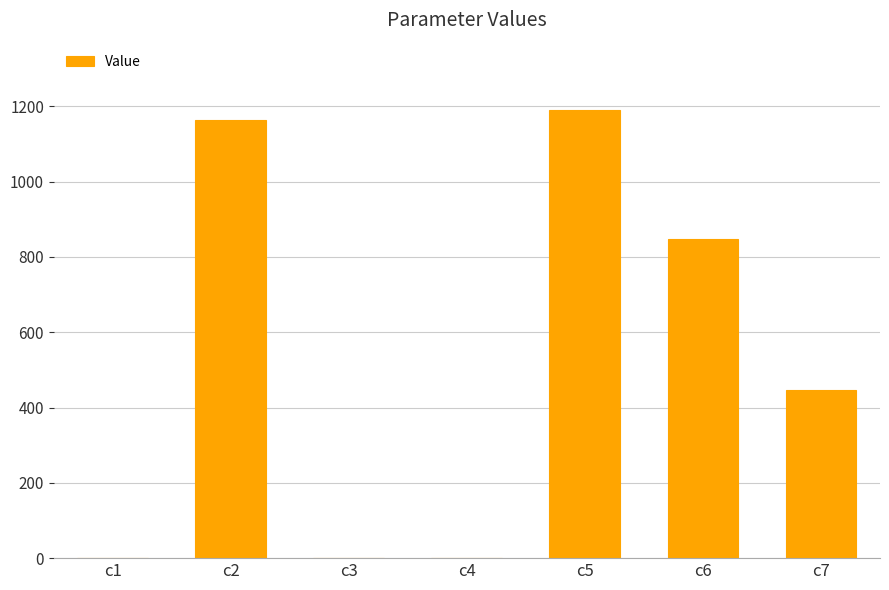

What is the average value?

521.3